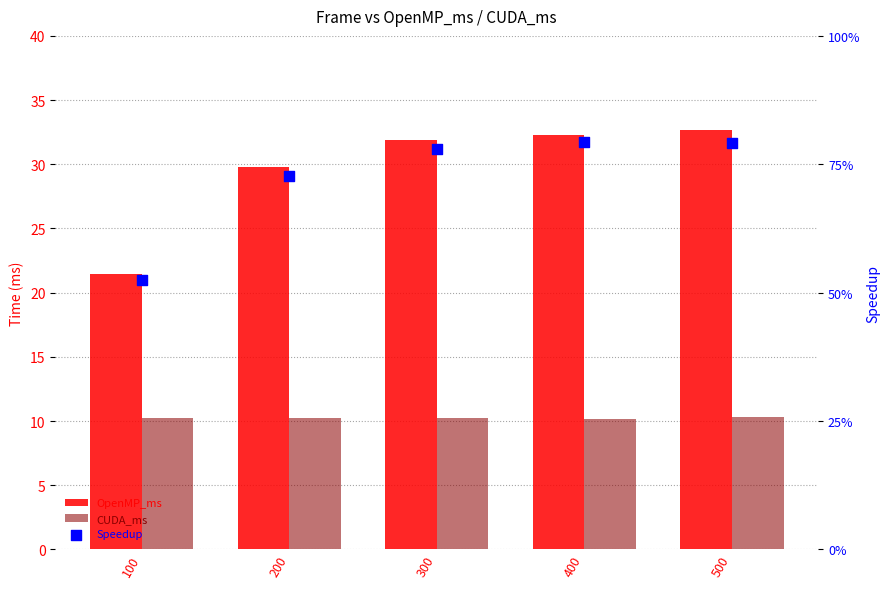

Which series reaches the minimum Y coordinate?

Speedup